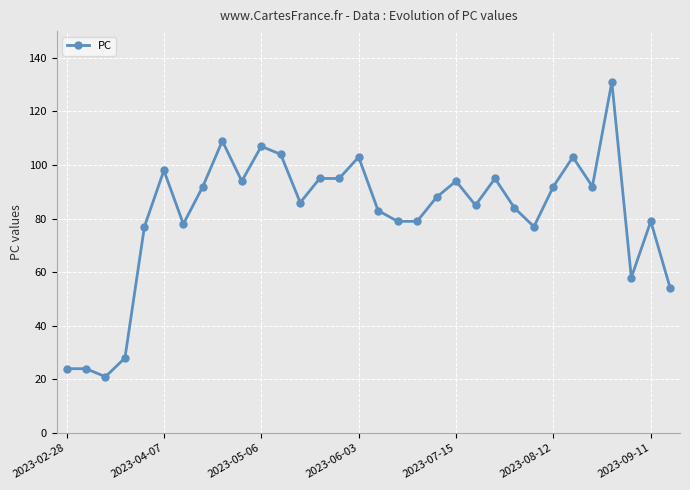

What is the difference between the maximum and minimum values?

110